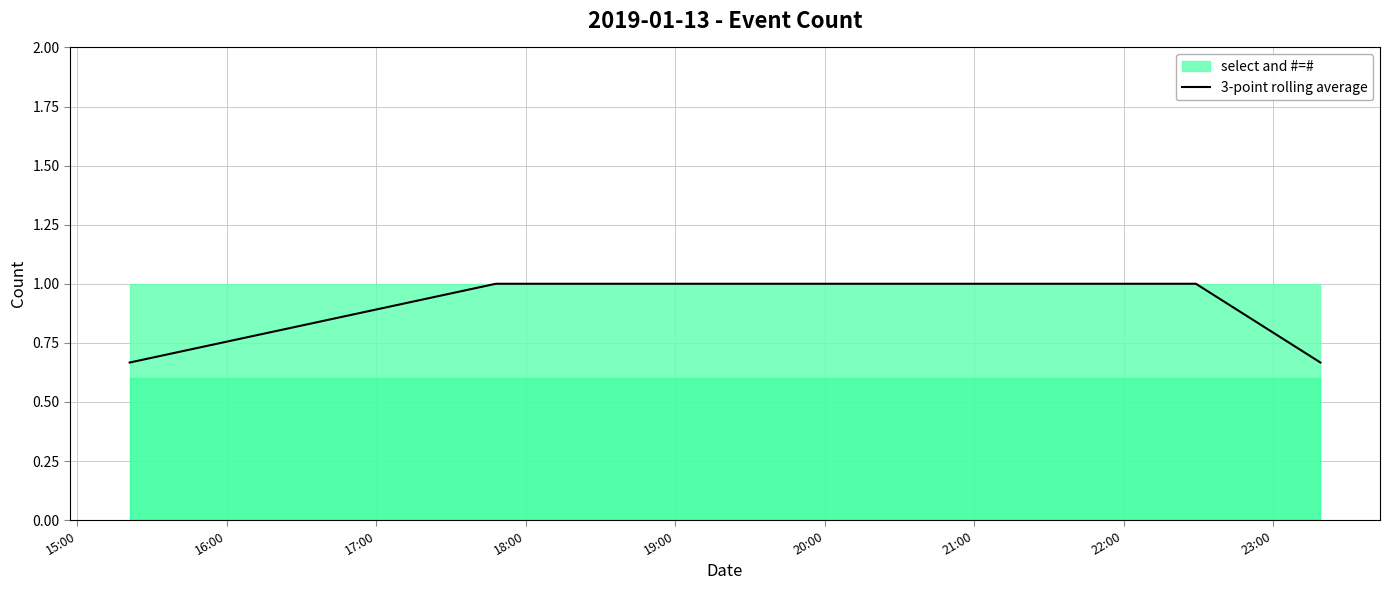

What is the ratio of the value at 19:00 to the value at 17:00?

1.0